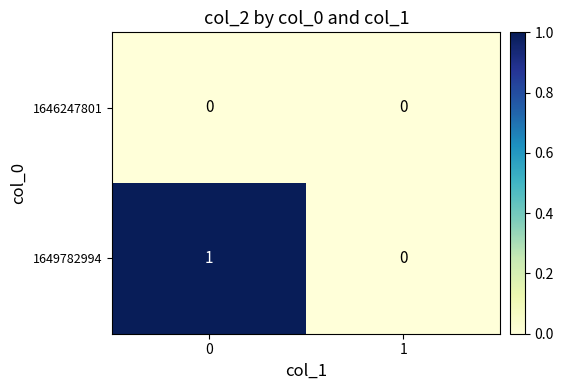

The value of 1649782994 at 0 is 0. True or false?

False